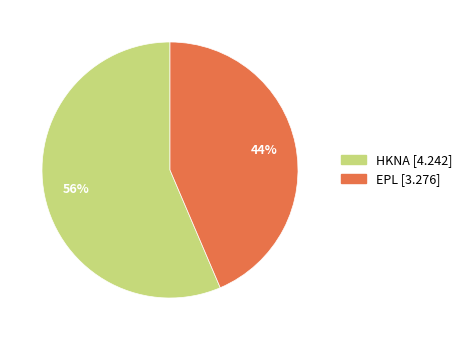

How many segments does this pie chart have?

2